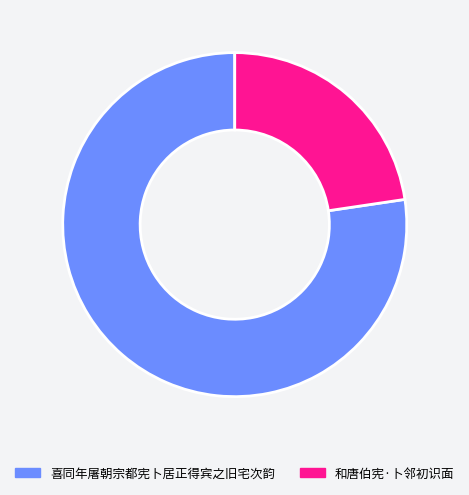

How many slices are in this pie chart?

2